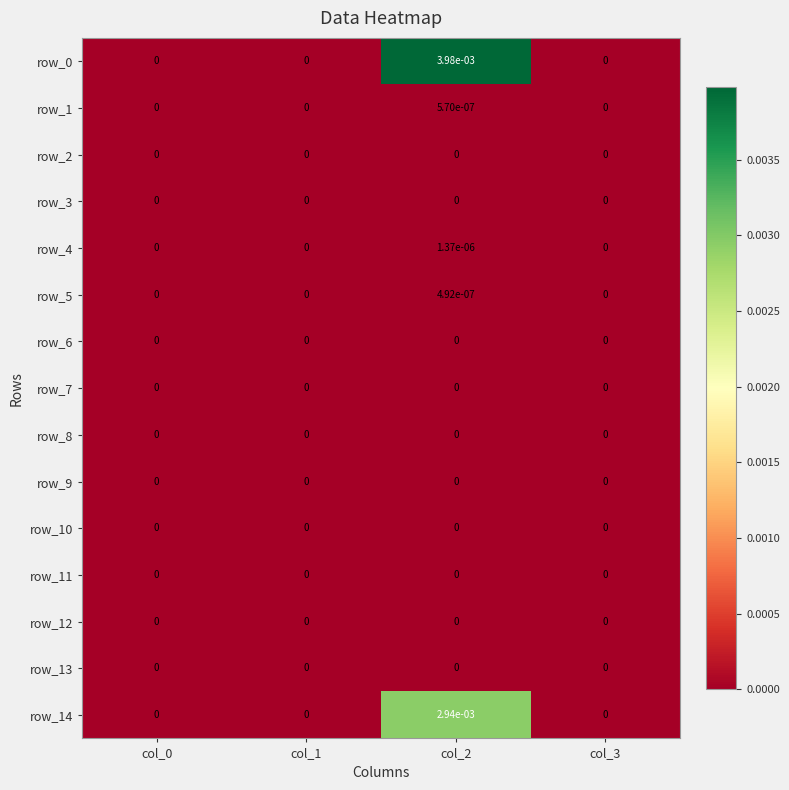

True or false: row_7 has a value of 0.0 at col_2.

True